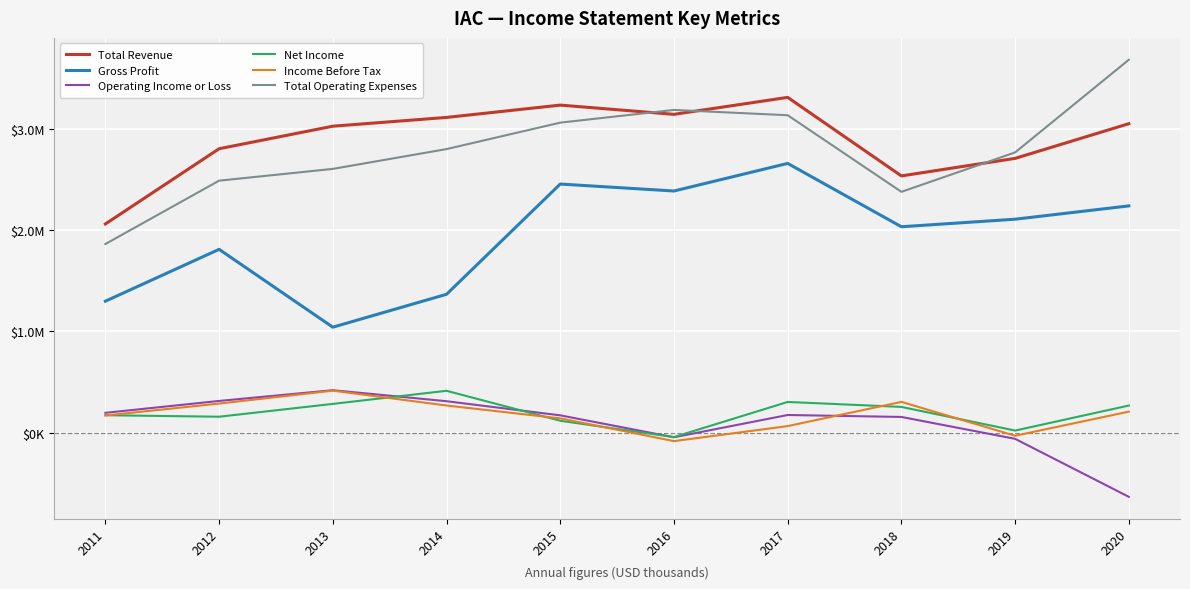

Is this an area chart (filled region under the line)?

No